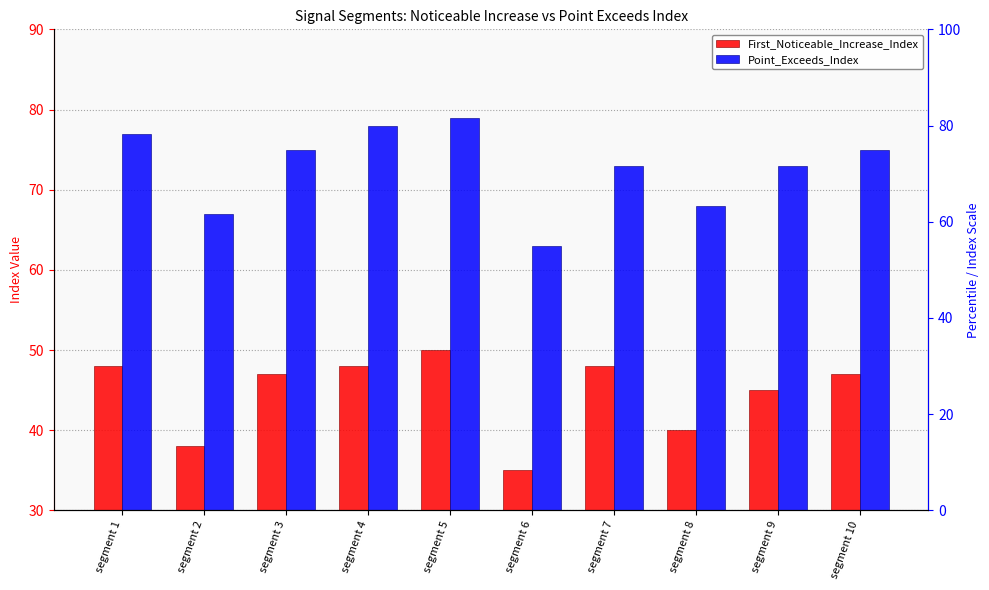

Reading right to left, list all the values displayed in this chart.

First_Noticeable_Increase_Index: 47	45	40	48	35	50	48	47	38	48
Point_Exceeds_Index: 75	73	68	73	63	79	78	75	67	77